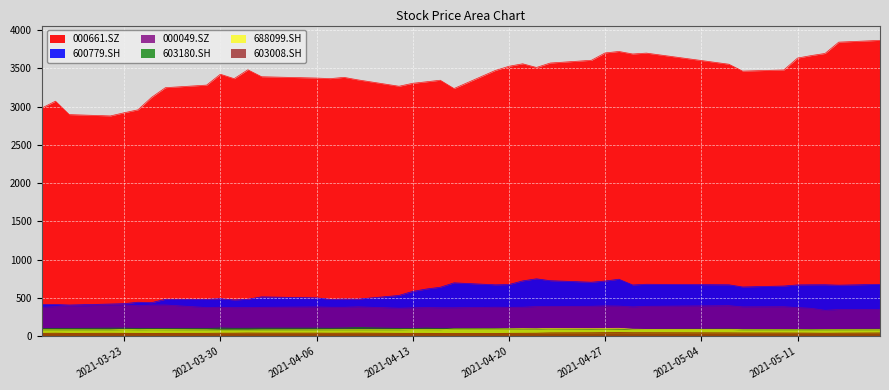

What is the average value of the 688099.SH series?

89.6